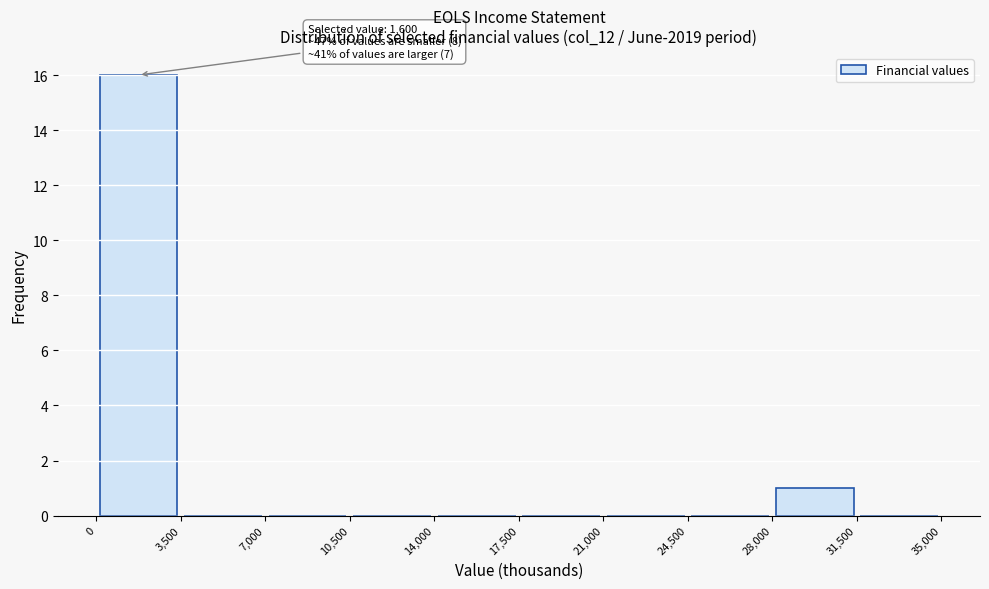

Over which range of the x-axis is the bar tallest?

0 to 3,500